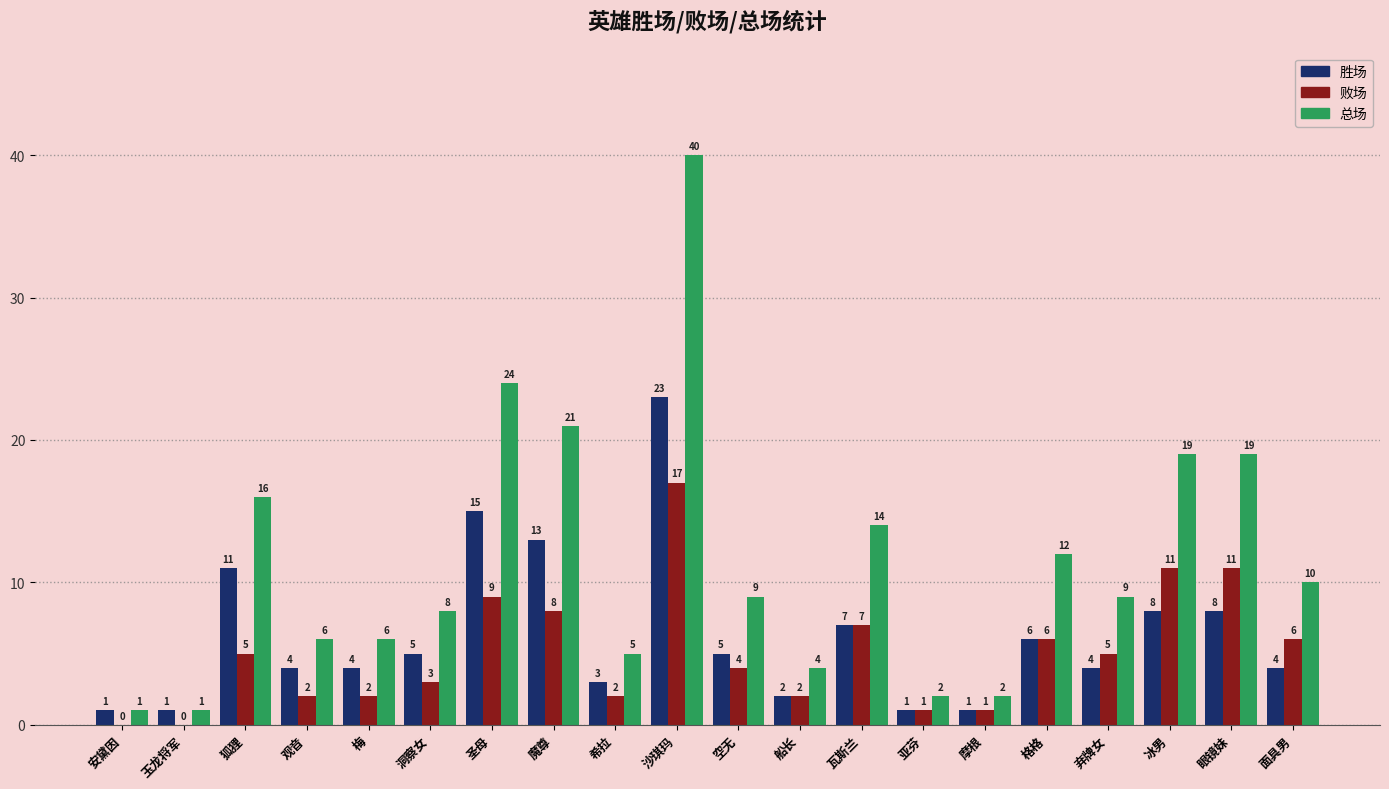

True or false: 败场 has a value of 0 at 玉龙将军.

True